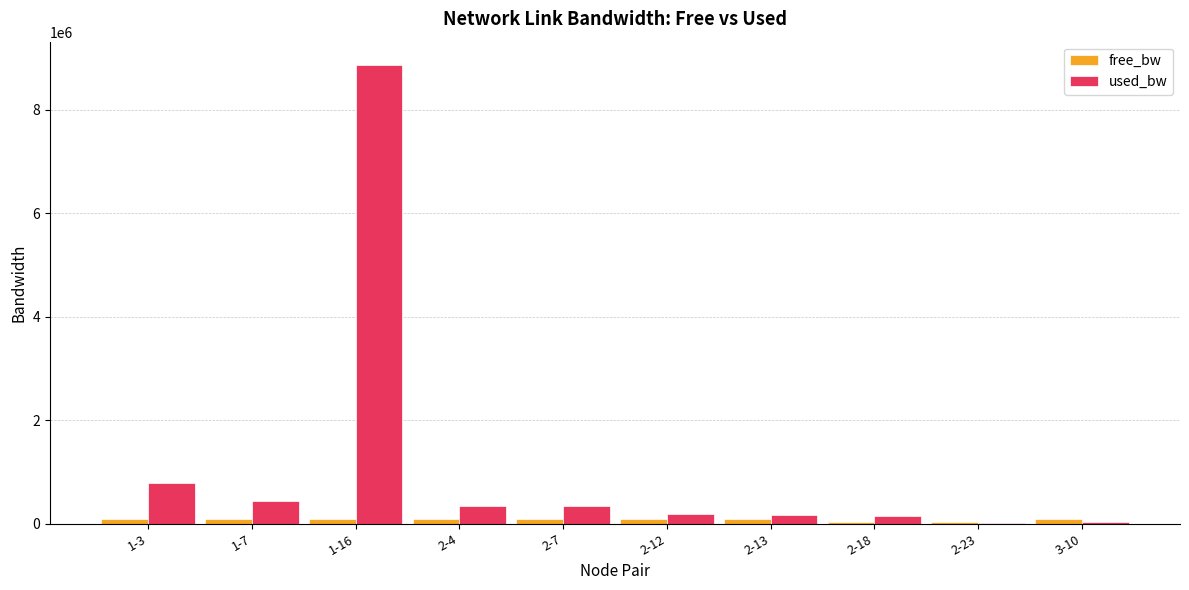

Are the bars horizontal?

No